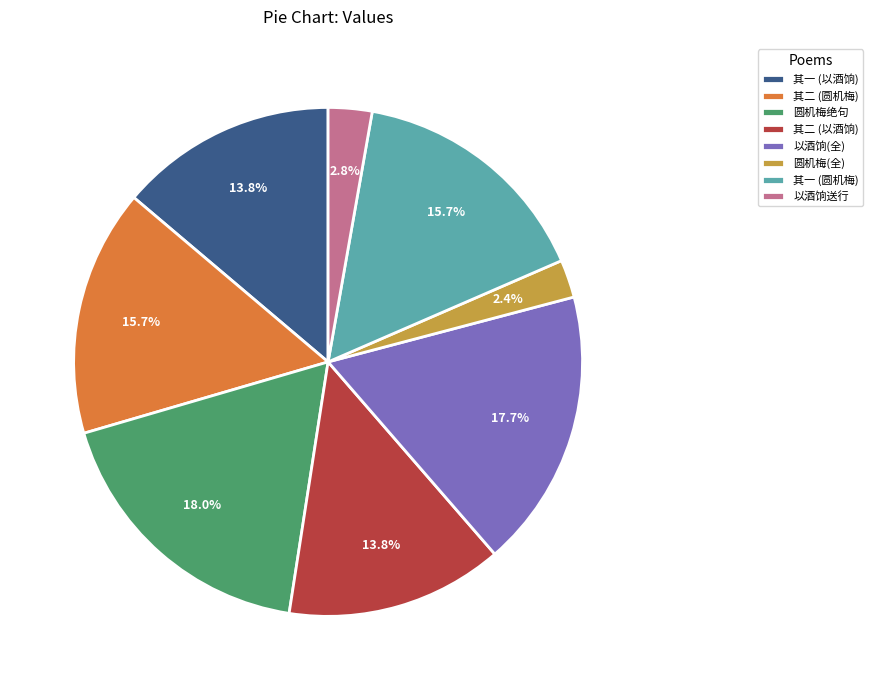

Between 其二 (以酒饷) and 其二 (圆机梅), which is larger?

其二 (圆机梅)